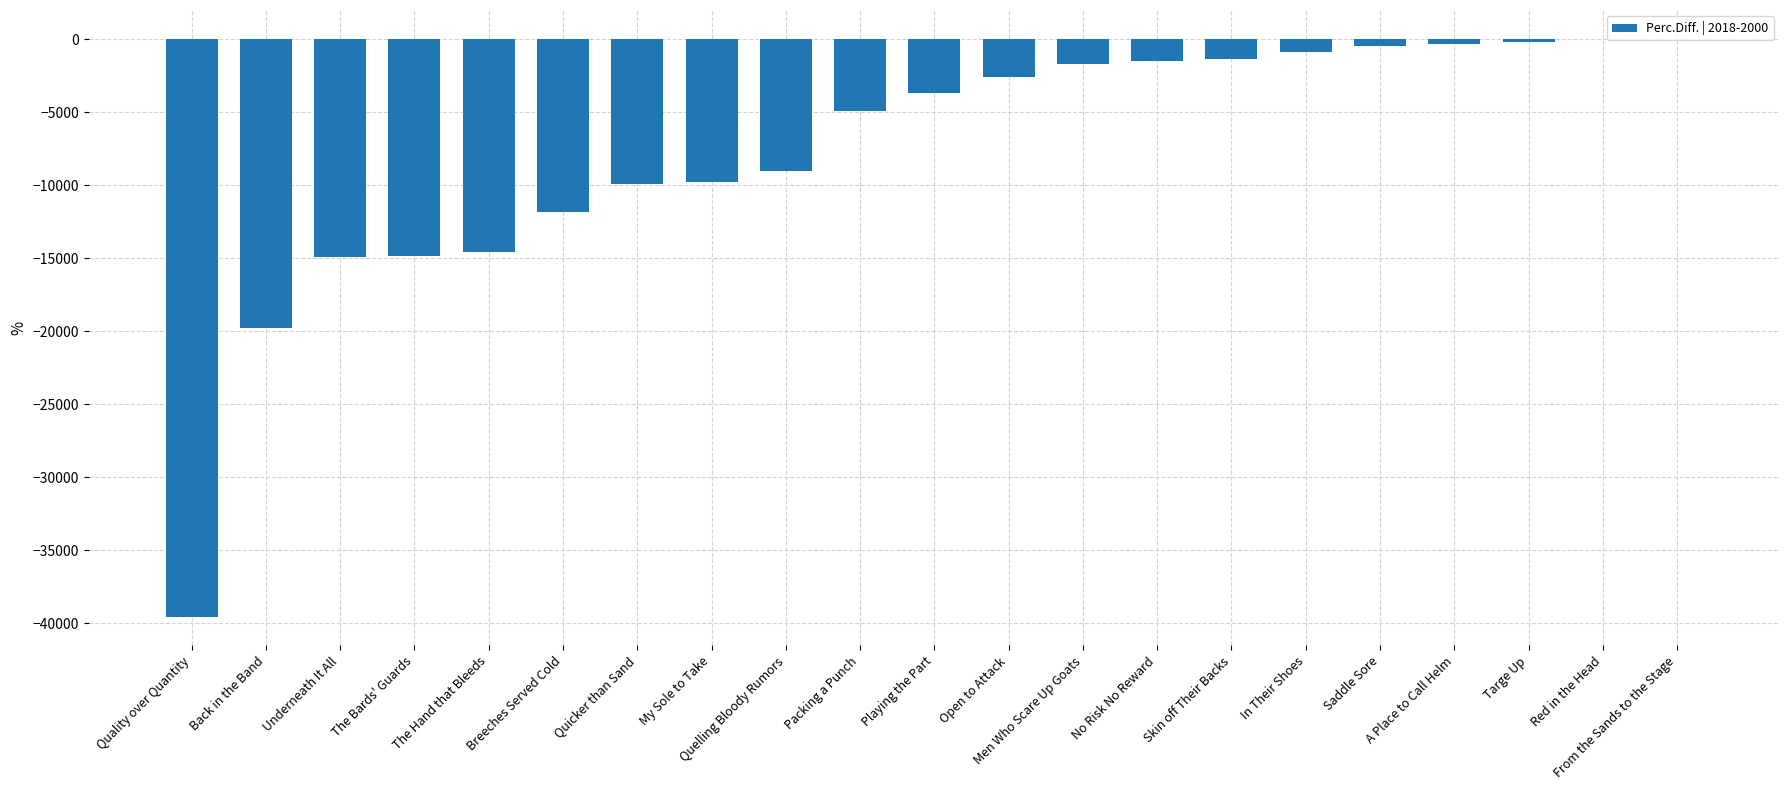

Where is the data nearest to the value -19759?

Back in the Band